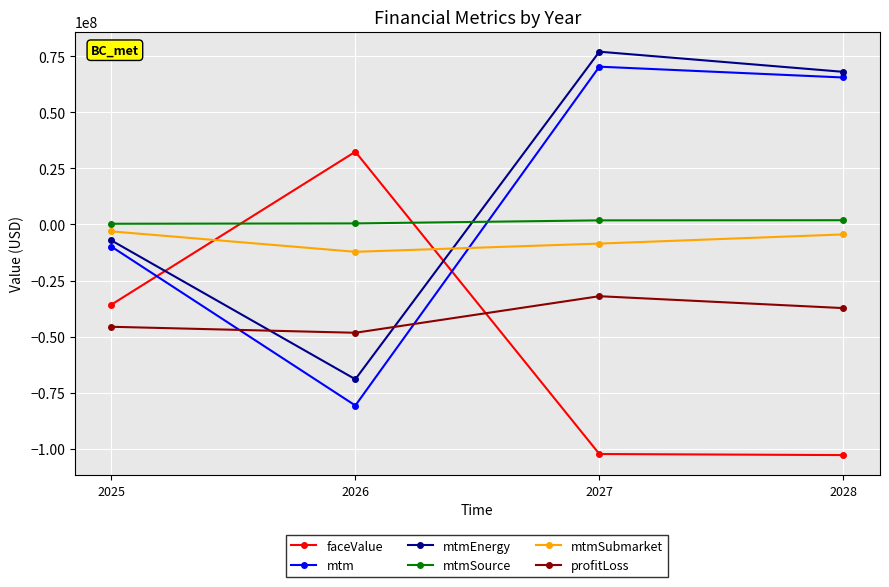

How many interior local valleys does the mtmSubmarket series have?

1